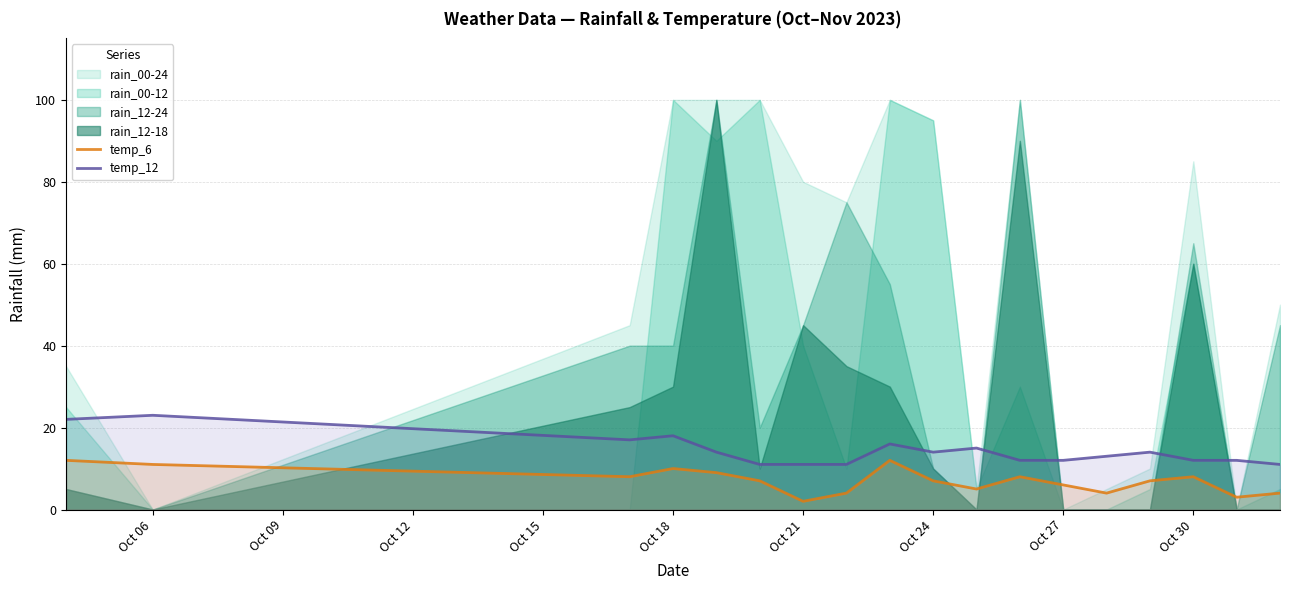

How many interior local valleys does the temp_12 series have?

2